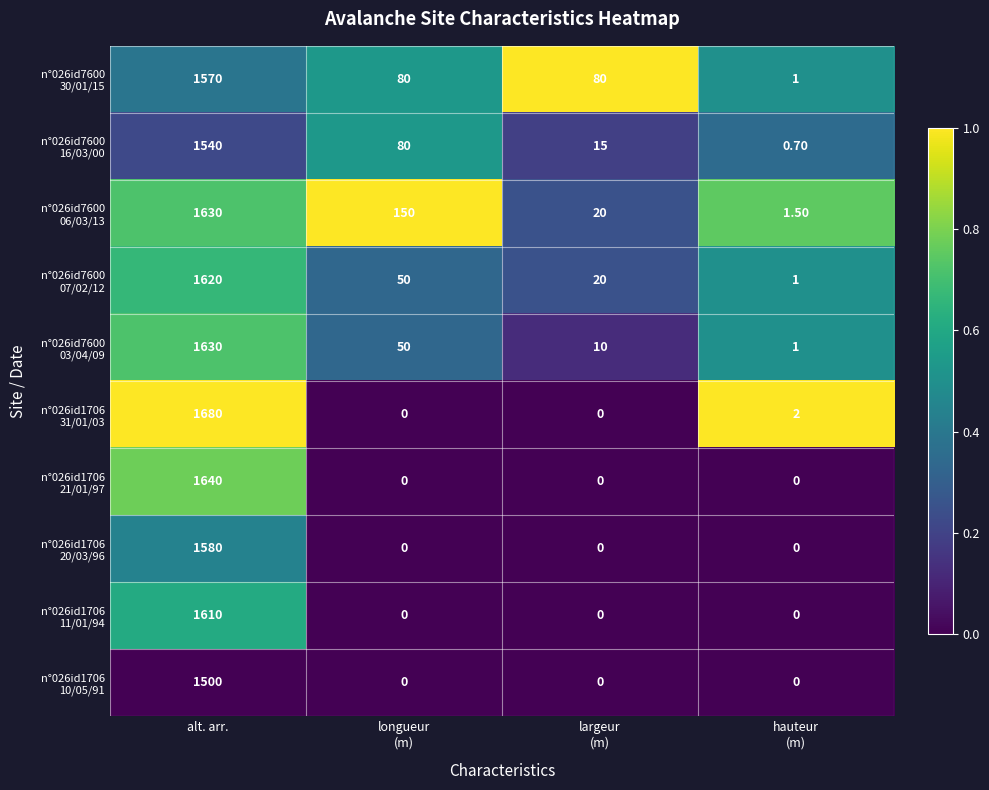

What is the spread (max minus min) of values at alt. arr.?

180.0